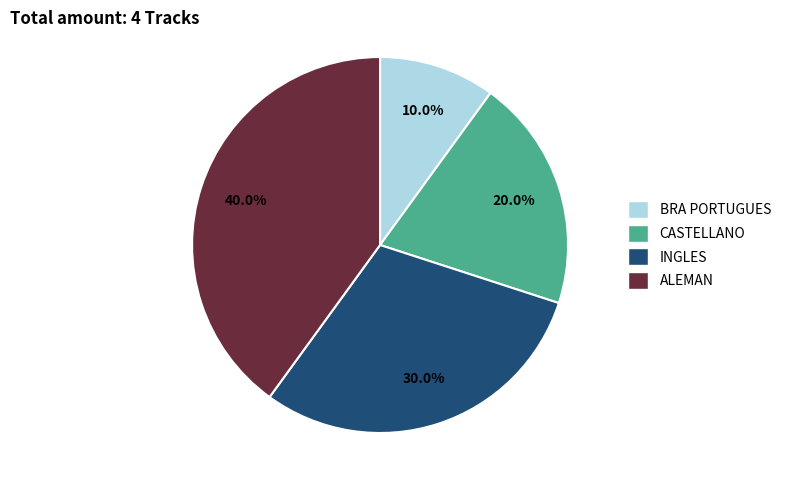

Count the number of slices in the pie.

4